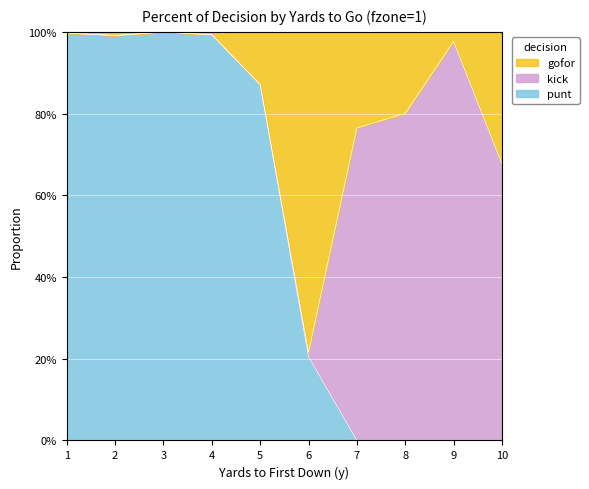

How many interior local peaks does the gofor series have?

2